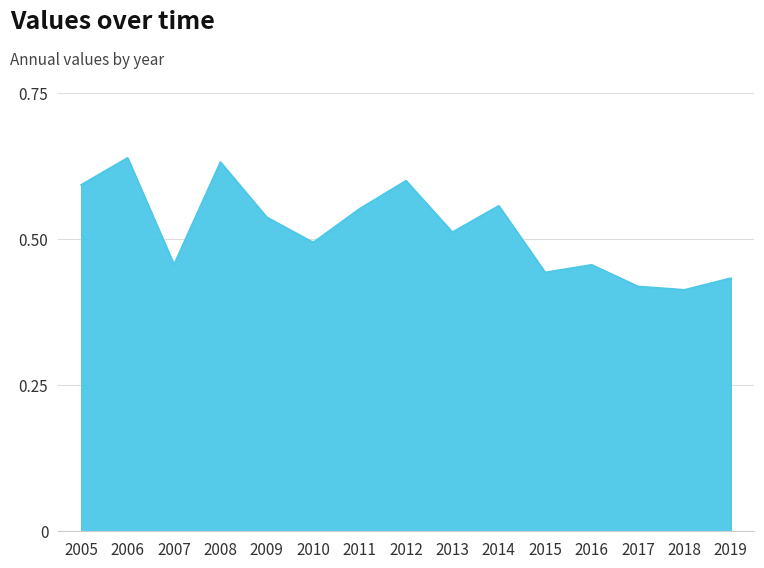

Does the chart have visible grid lines?

Yes